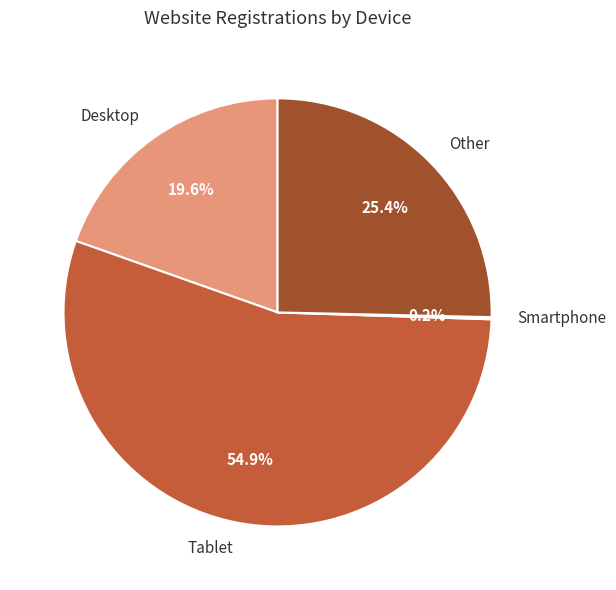

Combined, do Desktop and Tablet account for over 50%?

Yes